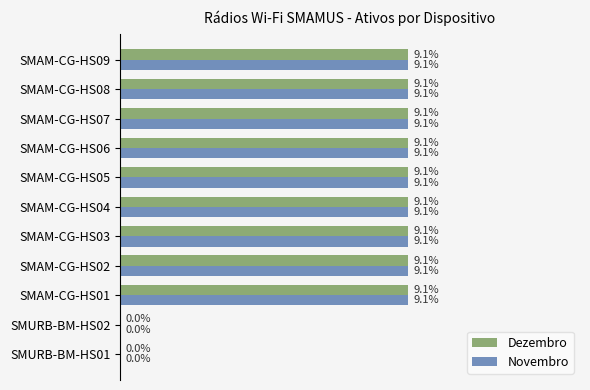

What are all the series names shown in the legend?

Dezembro, Novembro